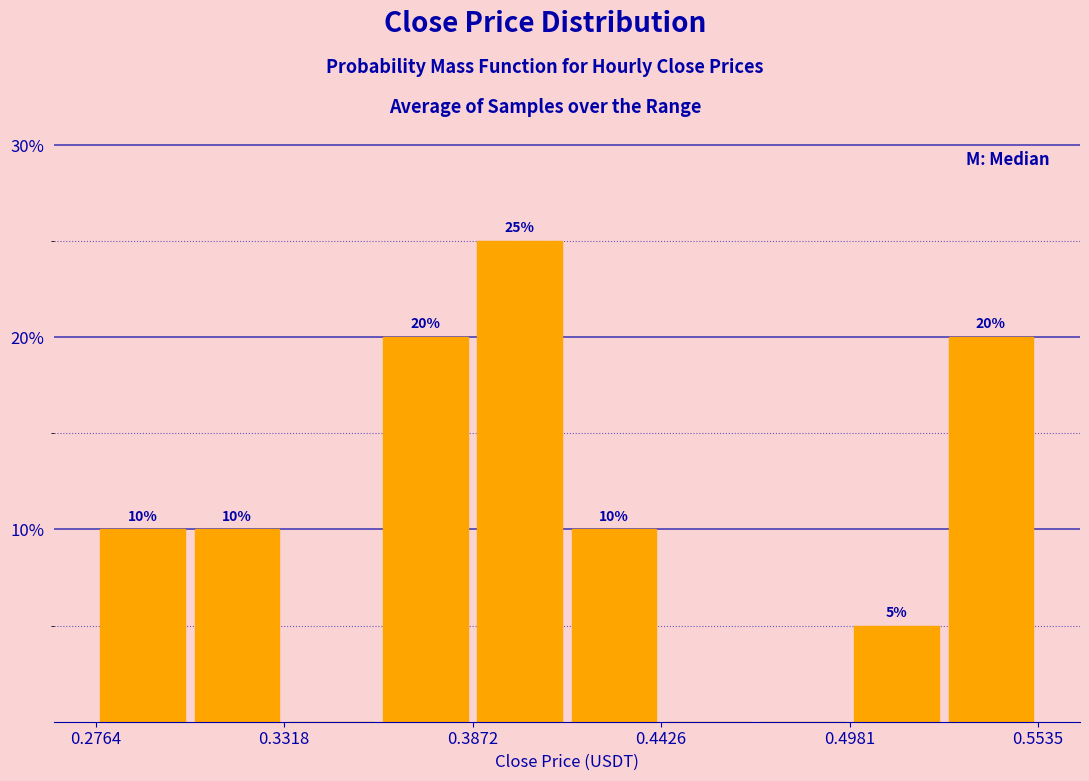

Around what value on the x-axis is the tallest bar? Give the approximate position of its centre, as read against the axis.

0.40